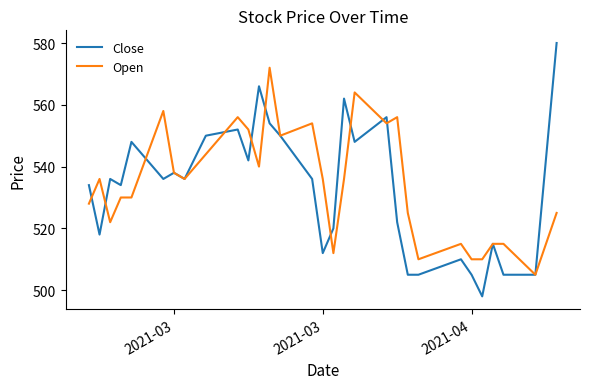

Which series has the widest spread of values?

Close